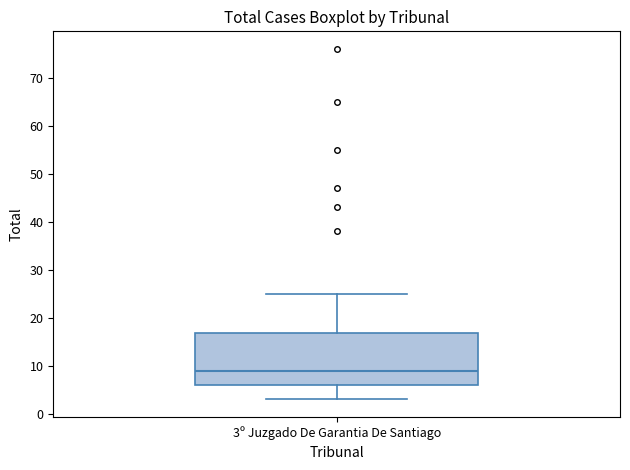

Transcribe this box plot: give where the median line is, the range the box spans, and where the two whiskers end, as read against the y-axis. The values are not printed on the chart, so give them approximately, as read against the axis.

median 9, box 6 to 17, whiskers 3 to 25